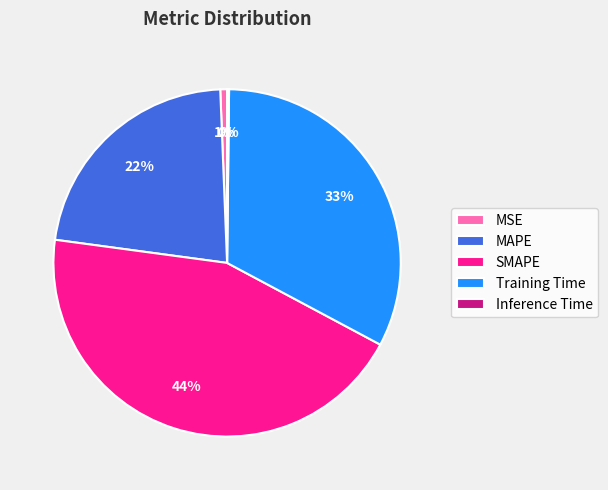

Is it true that SMAPE is 50% of the pie?

False